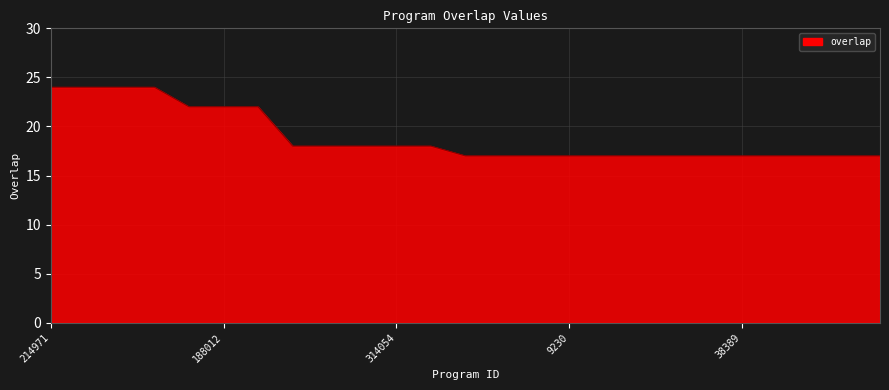

What is the difference between the maximum and second lowest values?

7